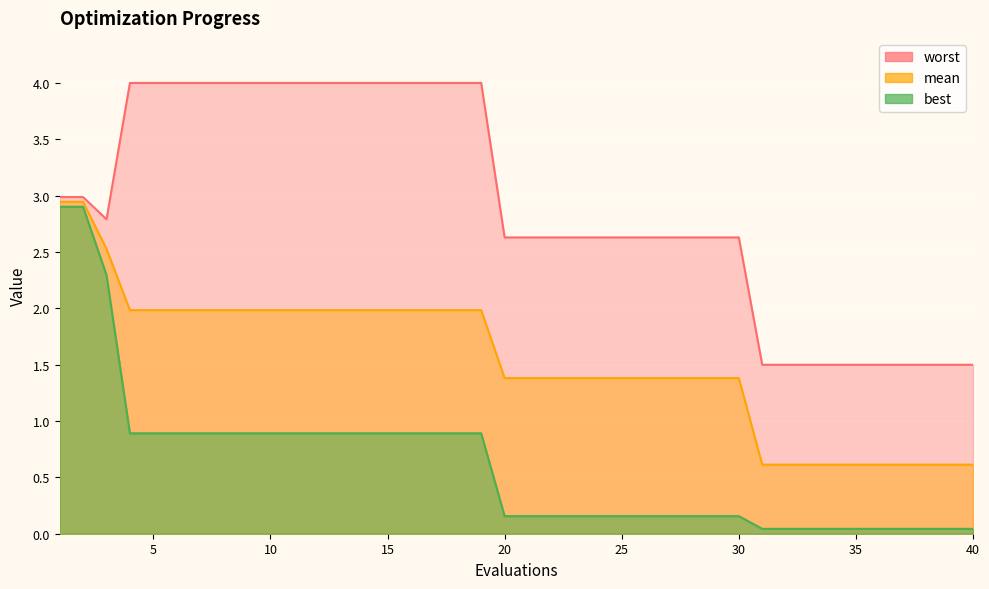

At which label does mean first exceed 1?

1